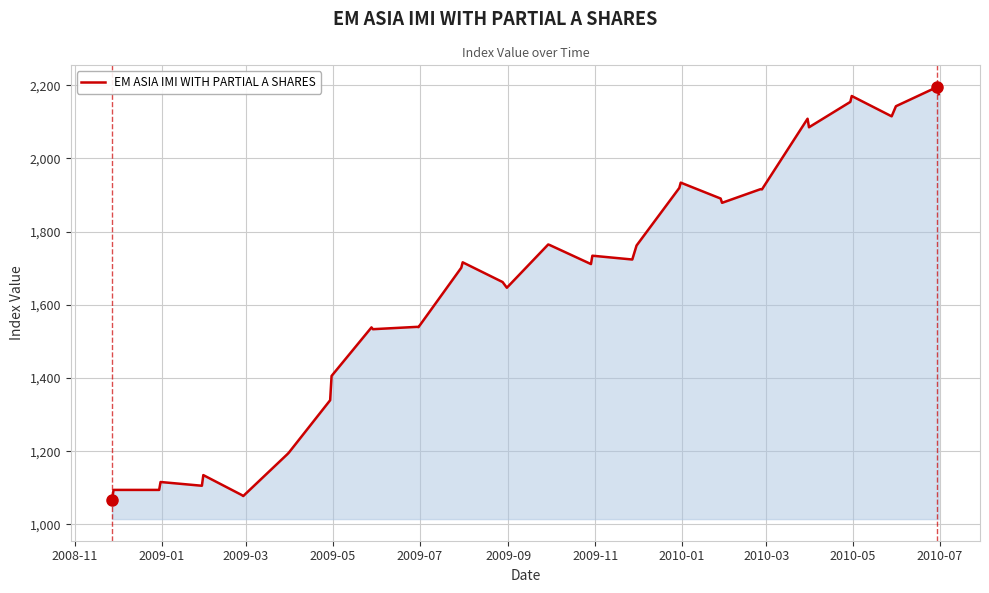

What is the difference between the second highest and minimum values?

1107.8